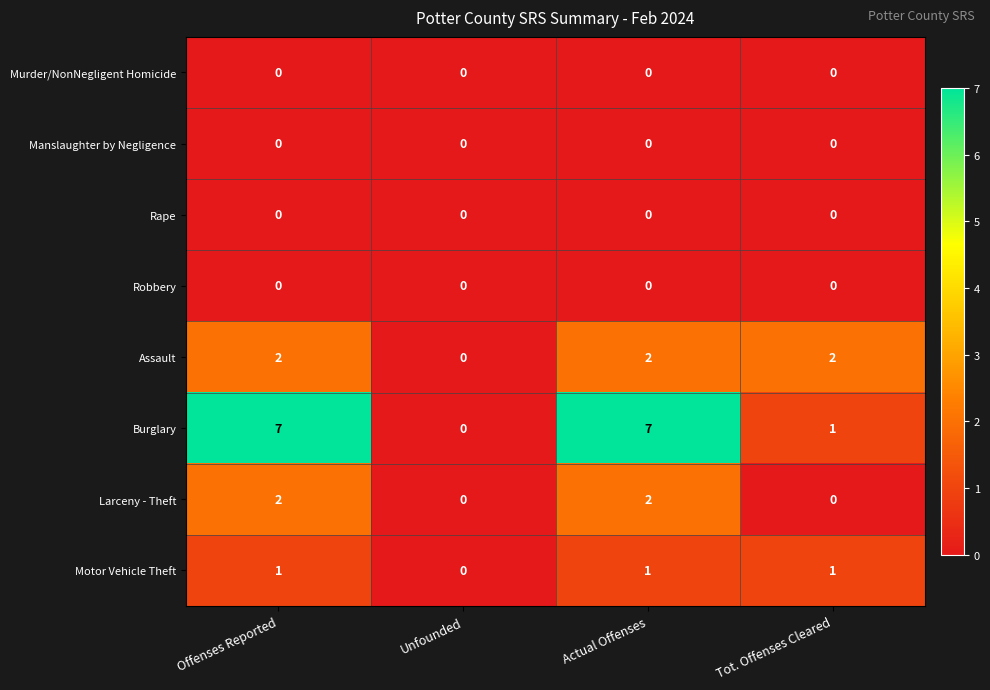

Between Actual Offenses and Tot. Offenses Cleared, which series saw the biggest shift?

Burglary